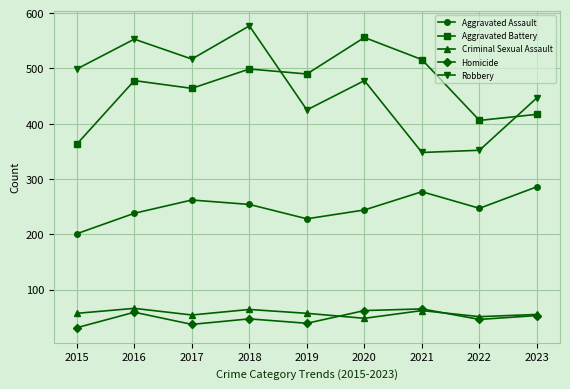

In Robbery, how many points are lower than both neighbors (excluding endpoints)?

3